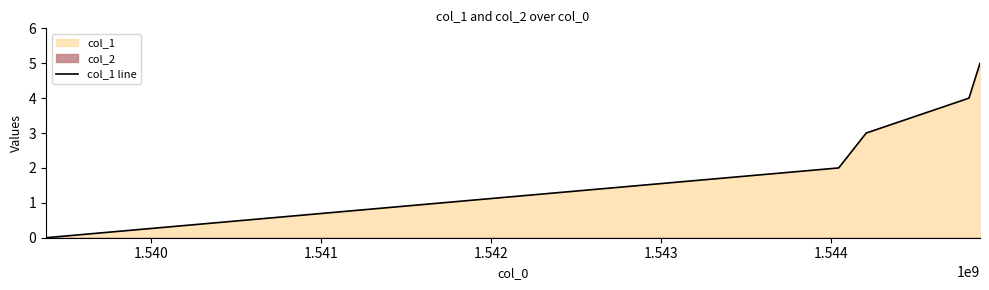

What is the highest value of the col_1 line series?

5